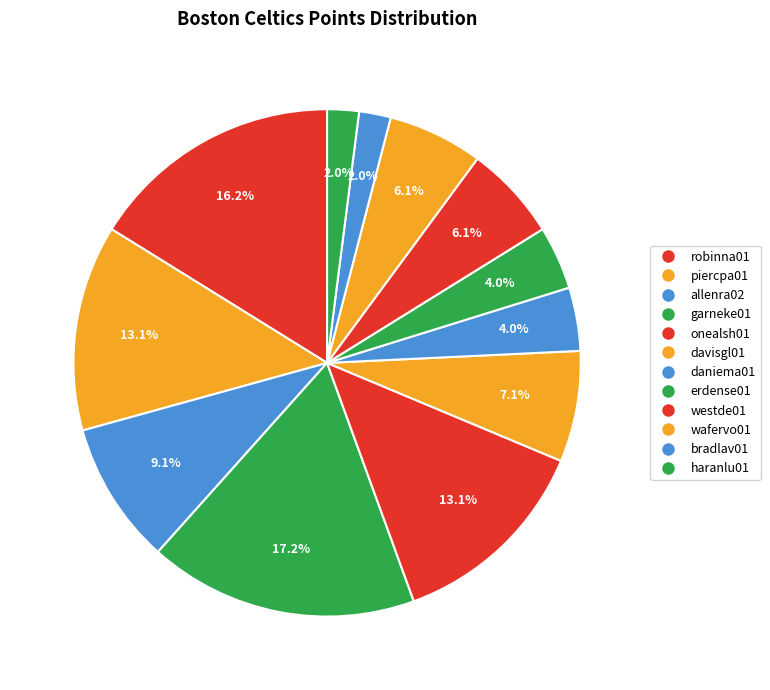

Combined, do davisgl01 and garneke01 account for over 50%?

No